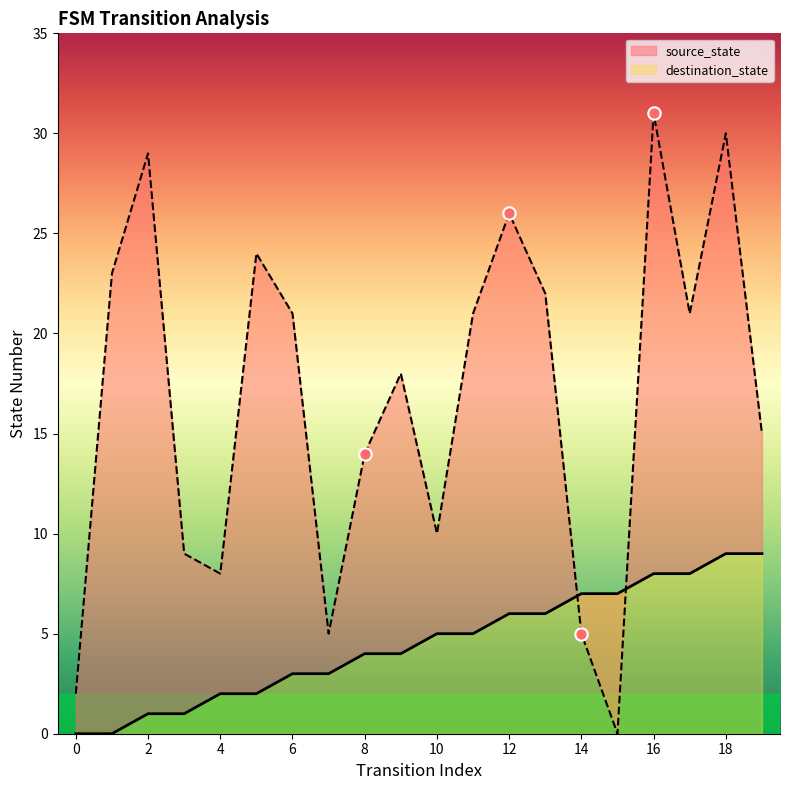

Which series contains the lowest Y value?

source_state